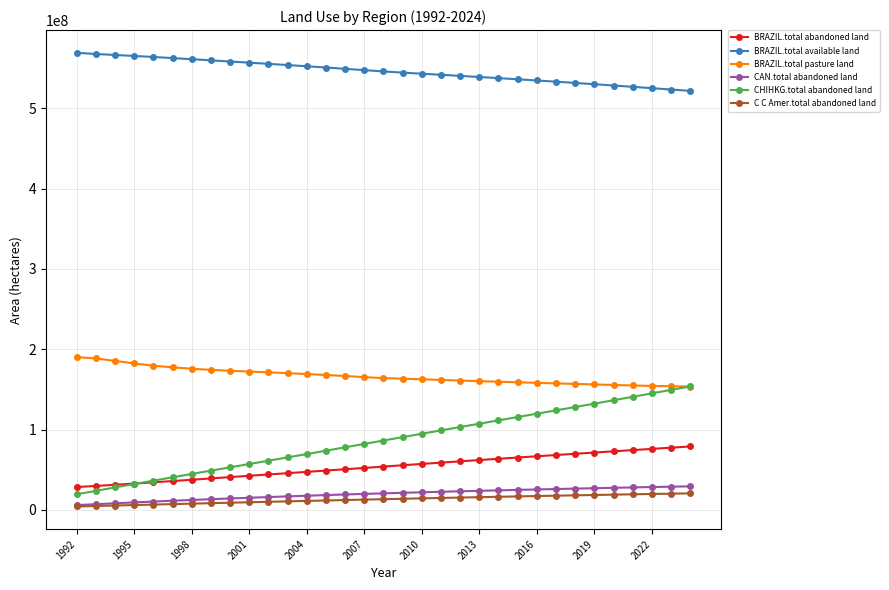

Which series has the largest range (max minus min)?

CHIHKG.total abandoned land